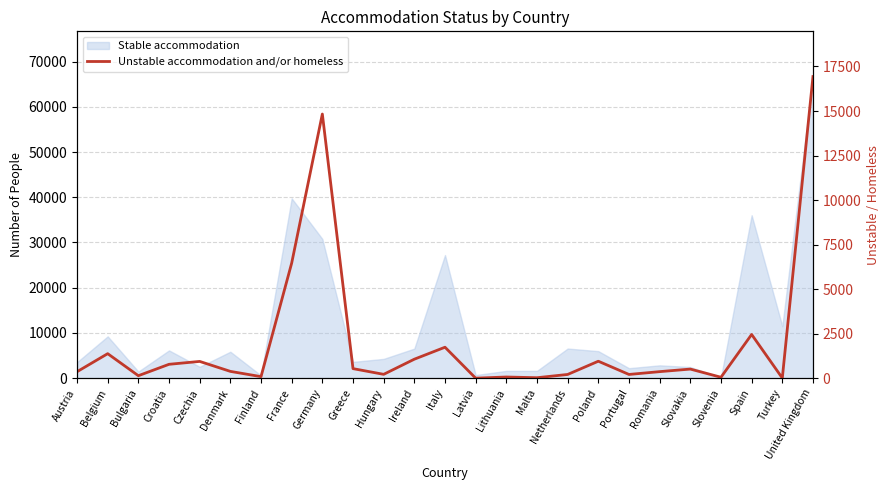

What position from the left is Malta?

16